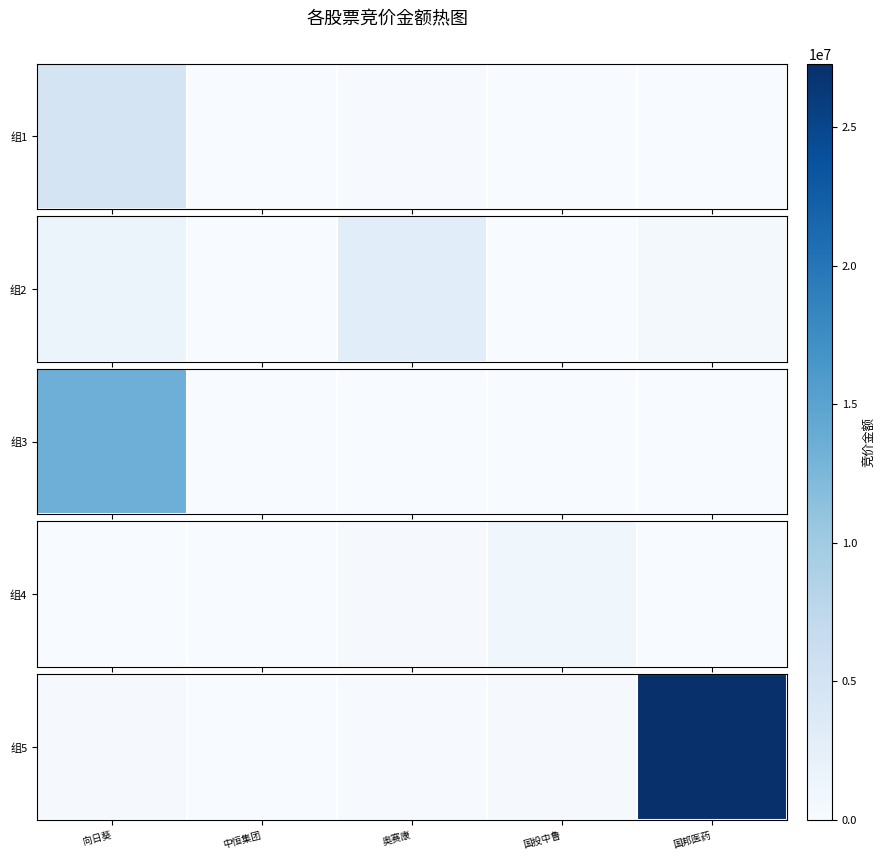

What is the minimum value shown in the chart?

86625